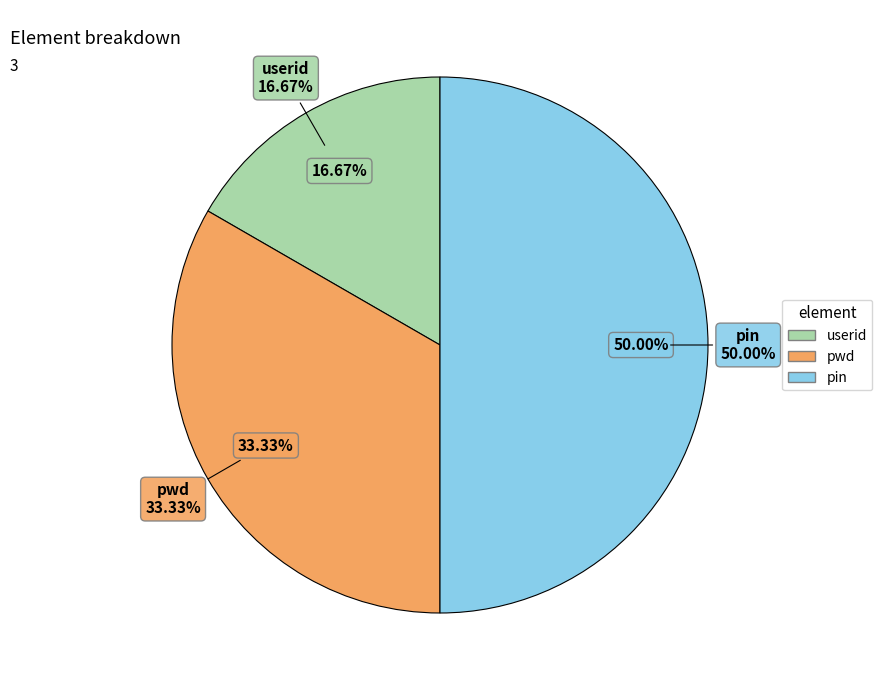

Rank the categories by value from lowest to highest.

userid, pwd, pin